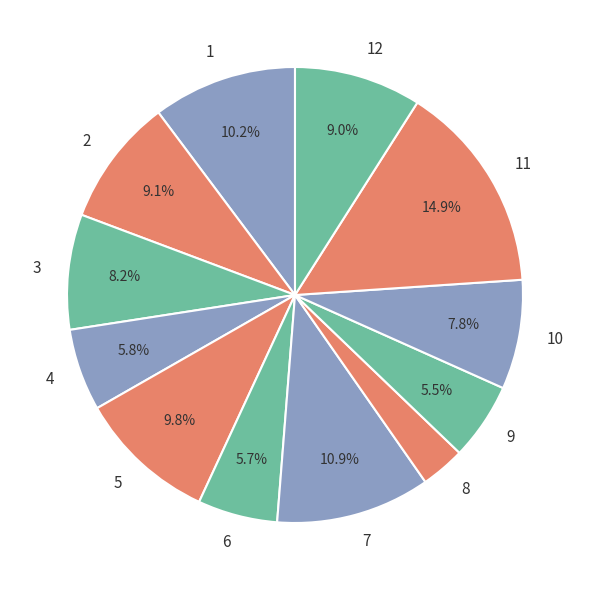

Is it true that 6 is 6% of the pie?

True